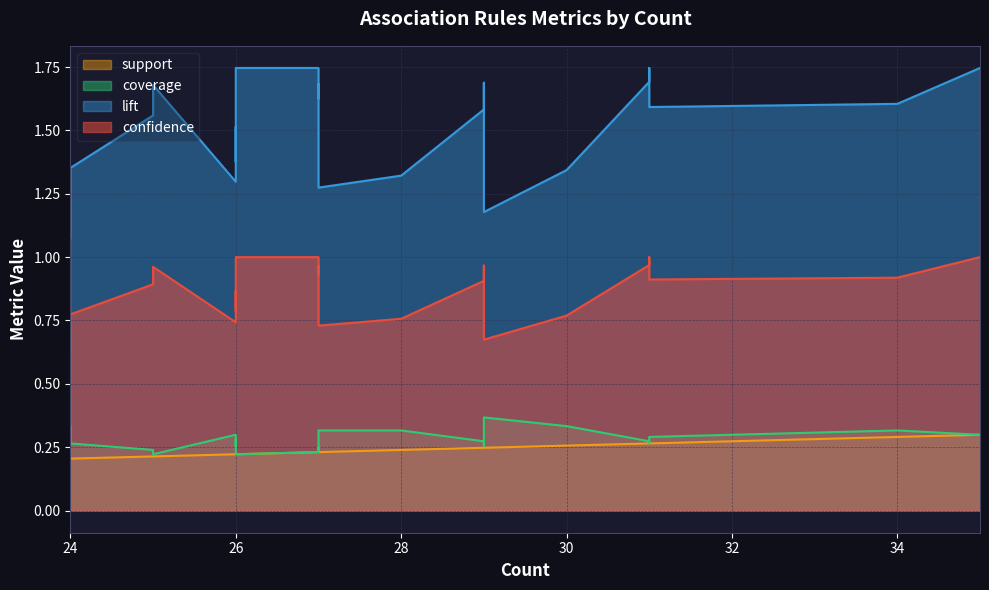

True or false: coverage and lift cross at least once.

False